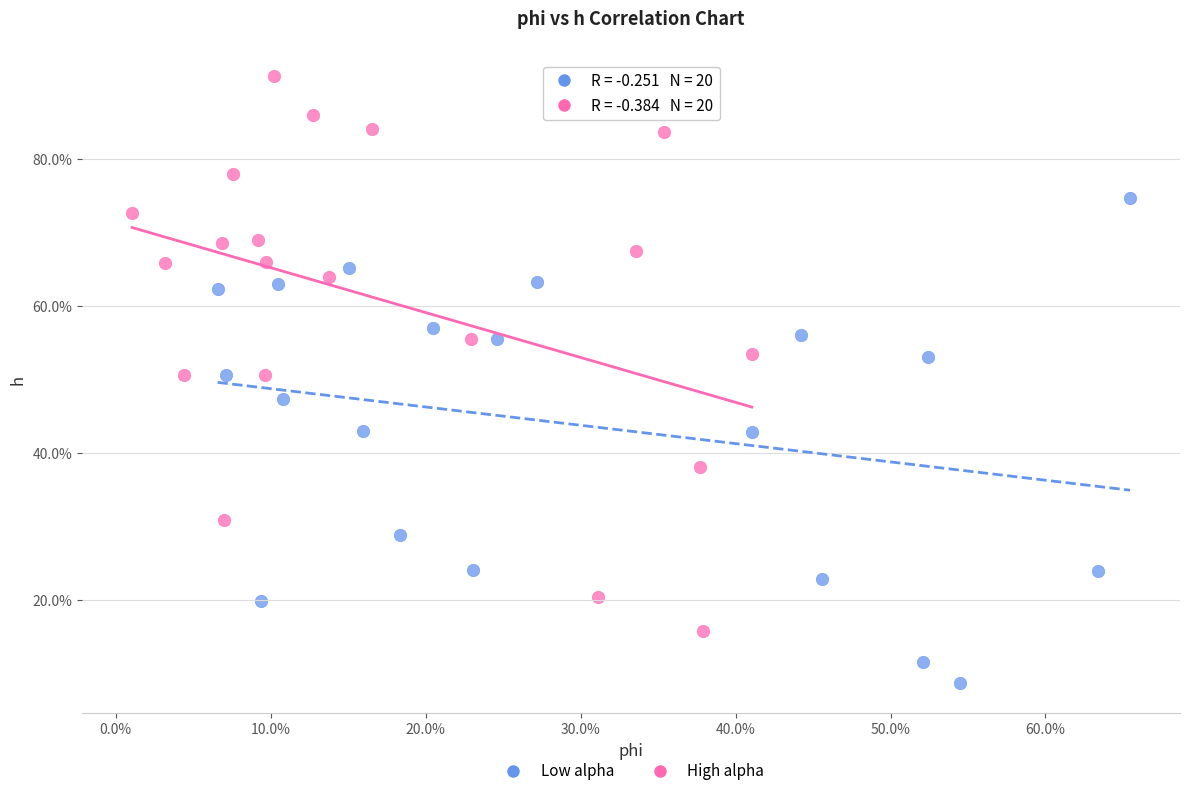

Which series reaches the minimum Y coordinate?

Low alpha